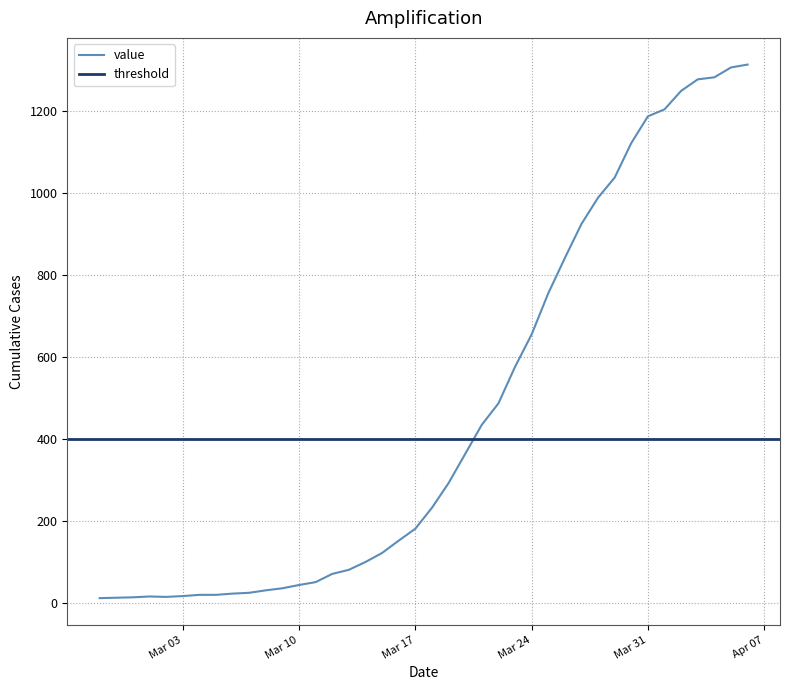

What is the label of the 5th point from the left?

2020-03-02